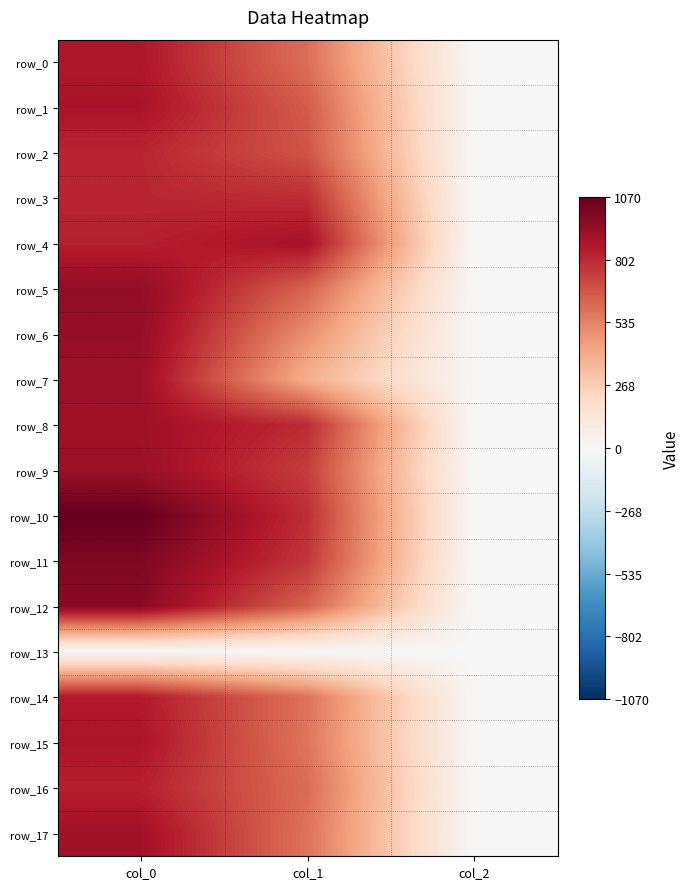

Which category has the lowest value in the row_12 series?

col_2